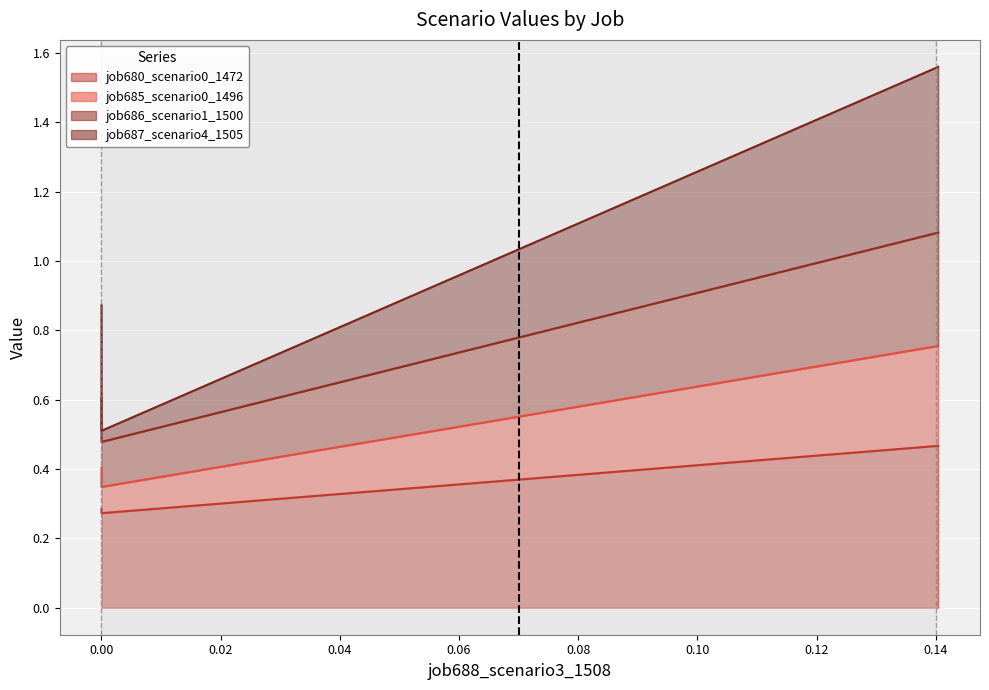

What is the average value of the job680_scenario0_1472 series?

0.3